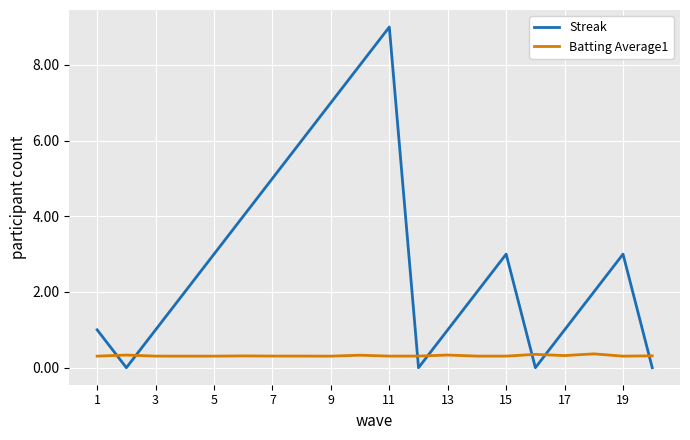

What is the difference between the maximum and minimum values in the Streak series?

9.0